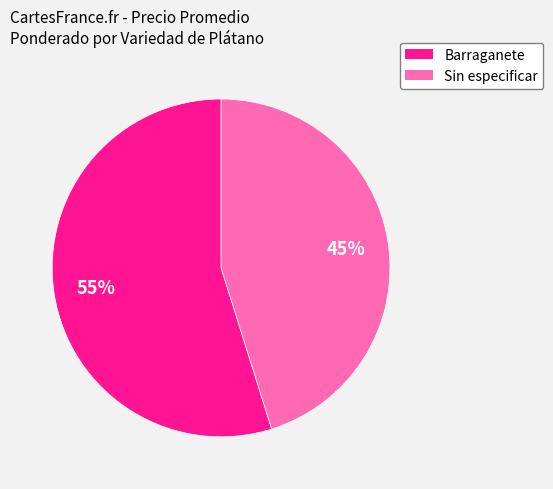

Approximately how many times larger is the value at Sin especificar compared to Barraganete?

0.8